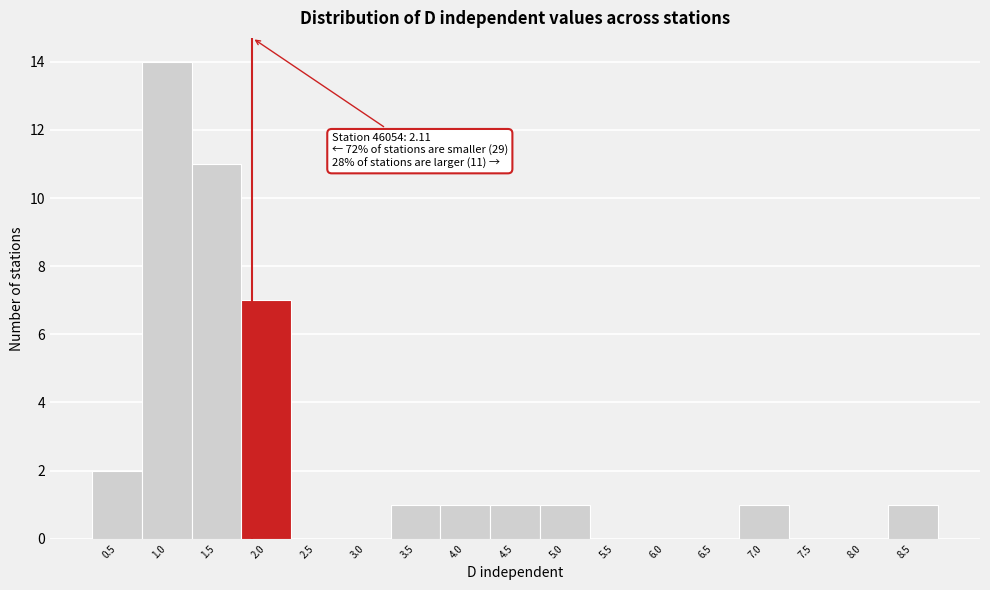

Reading left to right, what are all the values shown in this chart?

0.5=2	1.0=14	1.5=11	2.0=7	2.5=0	3.0=0	3.5=1	4.0=1	4.5=1	5.0=1	5.5=0	6.0=0	6.5=0	7.0=1	7.5=0	8.0=0	8.5=1